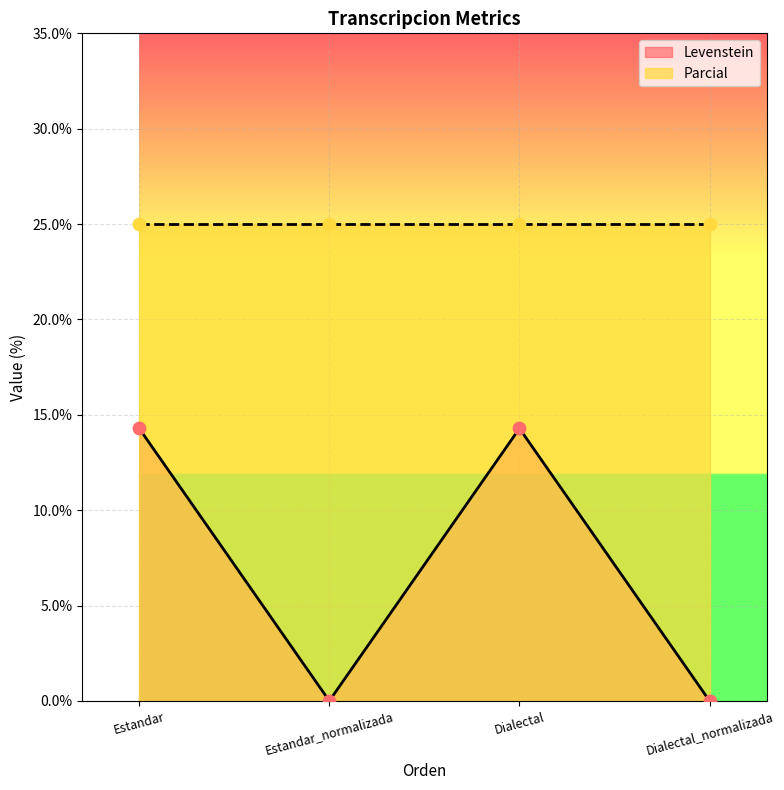

Which has a higher value, Estandar_normalizada or Dialectal?

Dialectal